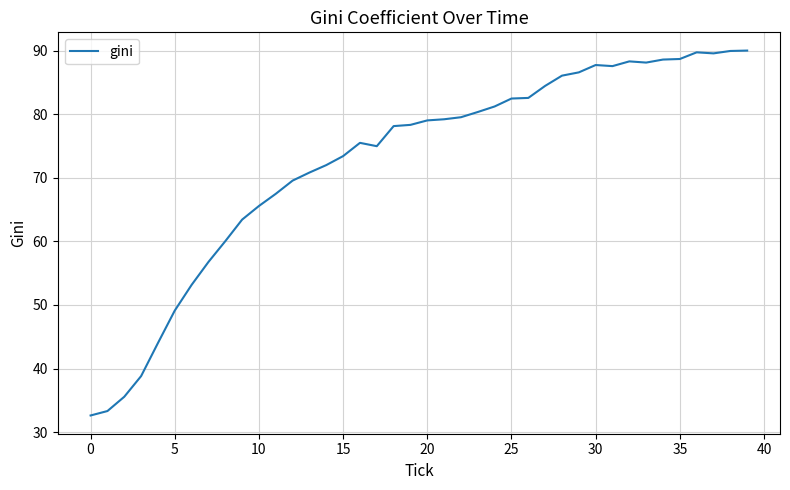

What is the minimum value shown in the chart?

32.6